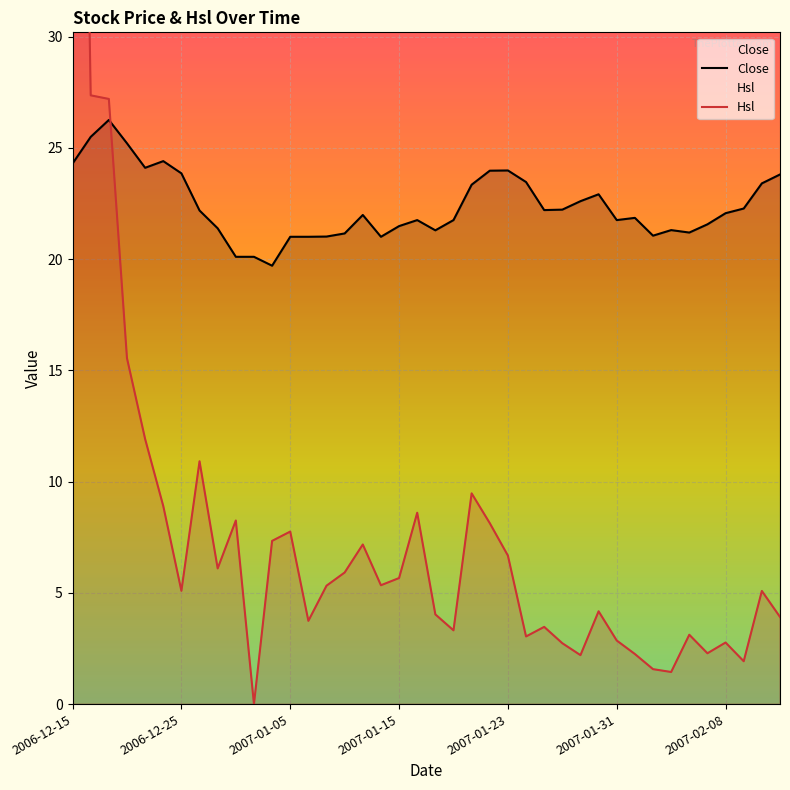

The Close series shows 24.3 at 2006-12-15. True or false?

True